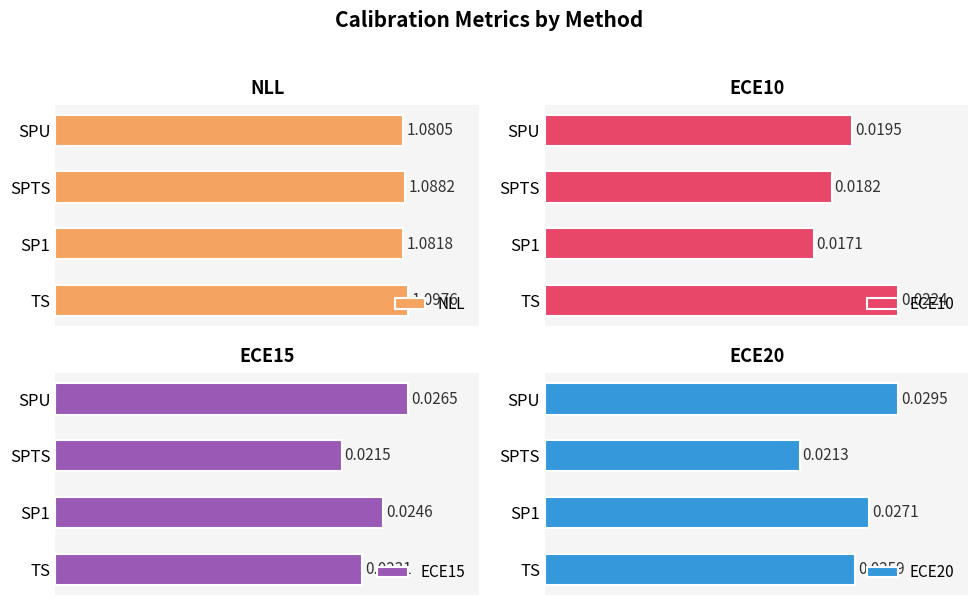

How many bars are there in total?

16